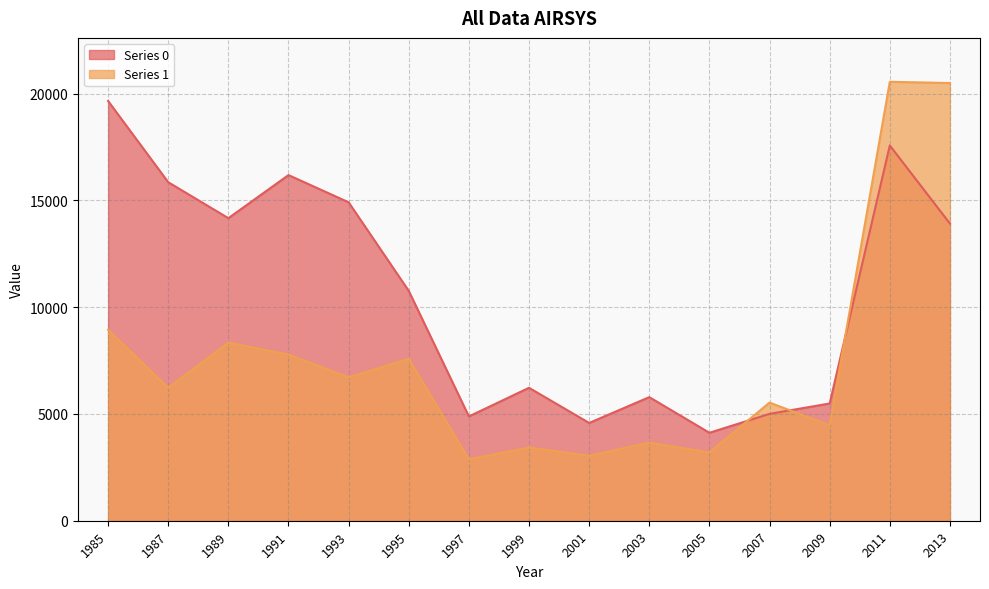

In Series 1, how many points are higher than both neighbors (excluding endpoints)?

6